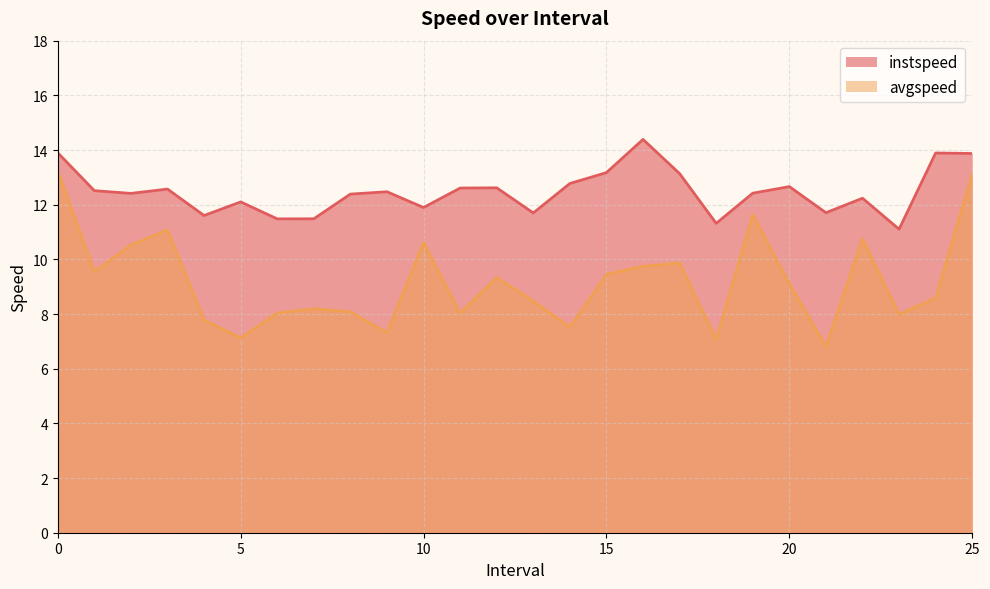

True or false: instspeed and avgspeed intersect in this chart.

False